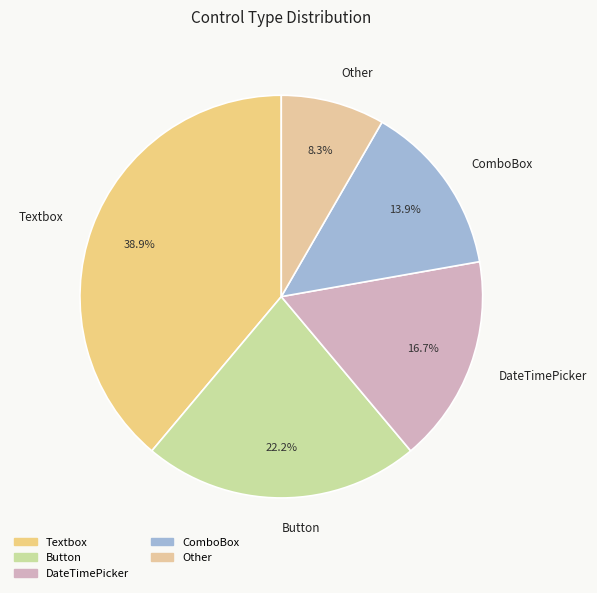

The Other slice represents 19% of the pie. True or false?

False